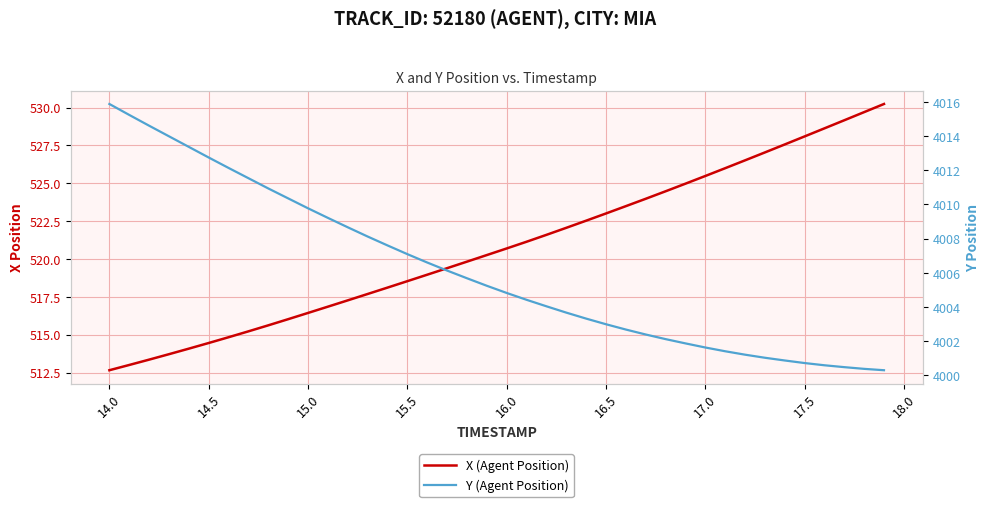

True or false: X (Agent Position) has more than 0 points higher than both neighbors.

False